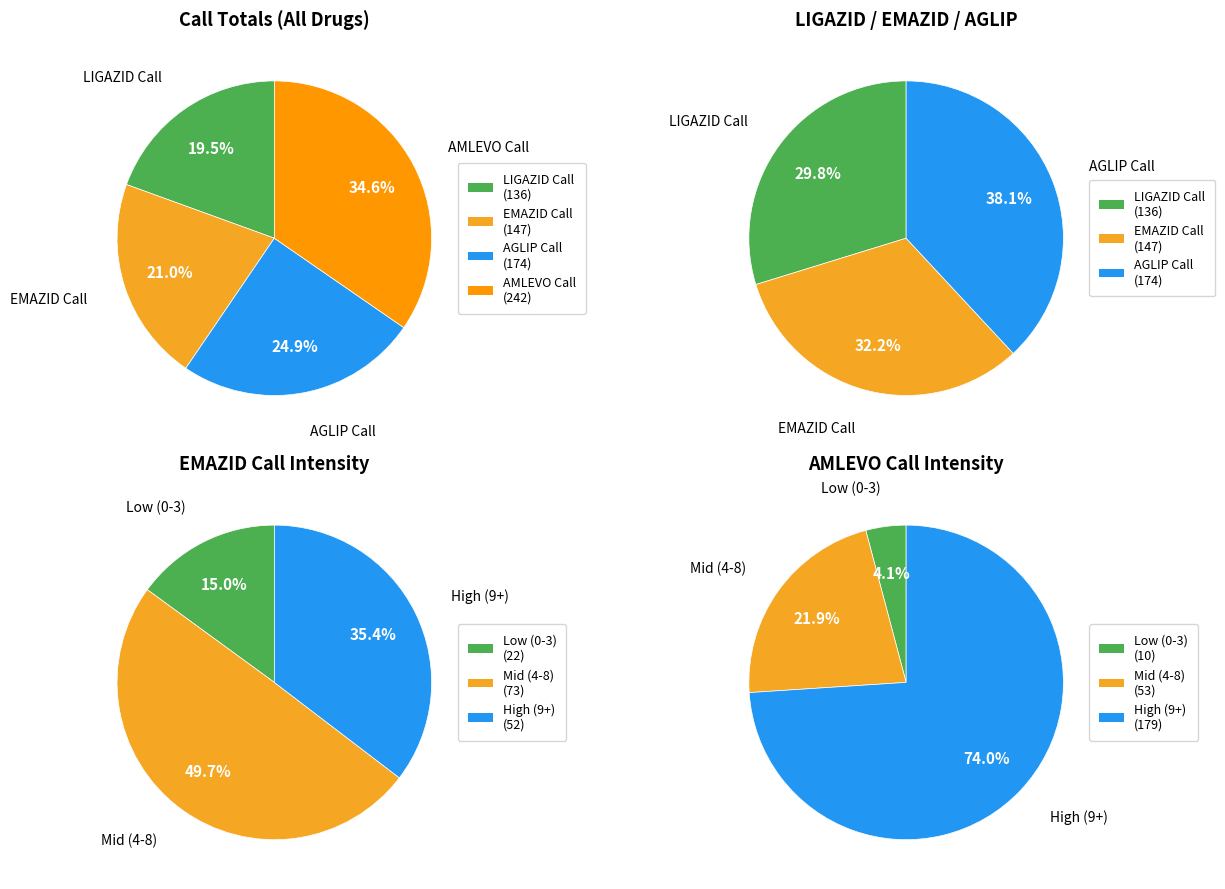

Is it true that EMAZID Call is 1% of the pie?

False